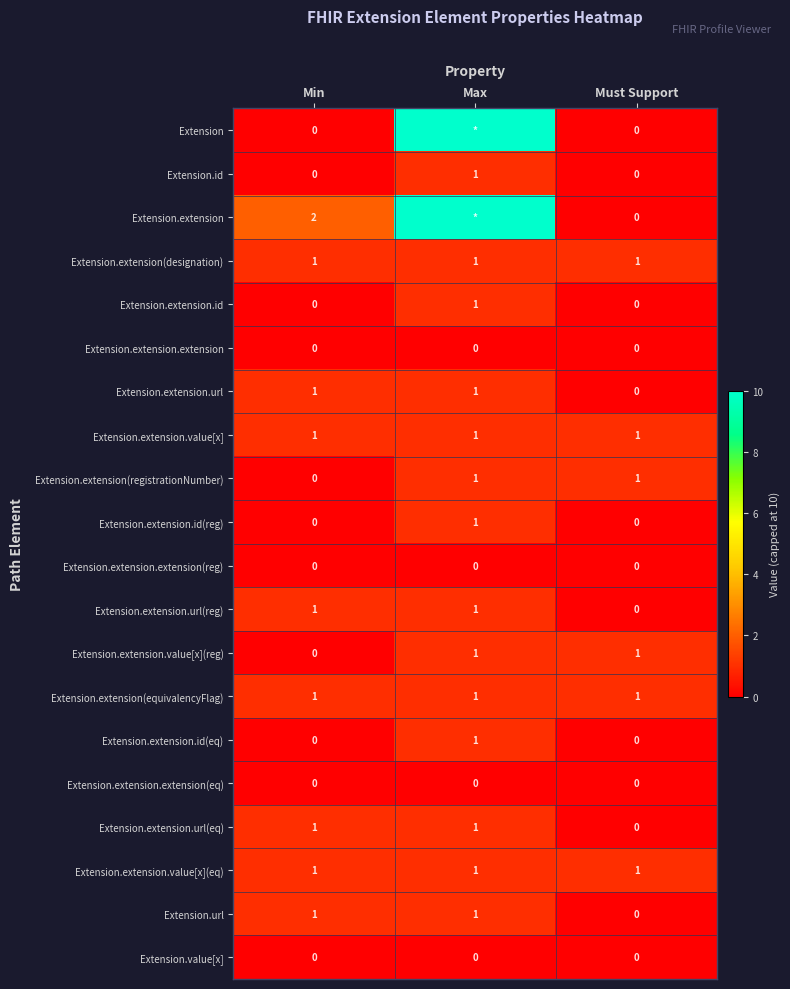

Is it true that Extension.extension.value[x] equals 1 at Max?

True